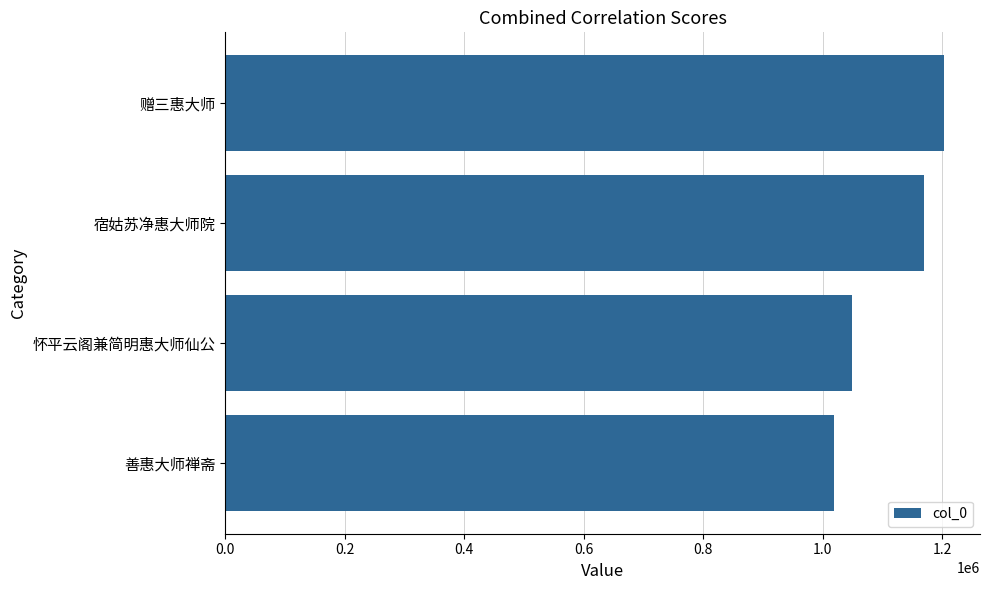

What is the change in value from 善惠大师禅斋 to 宿姑苏净惠大师院?

+151488